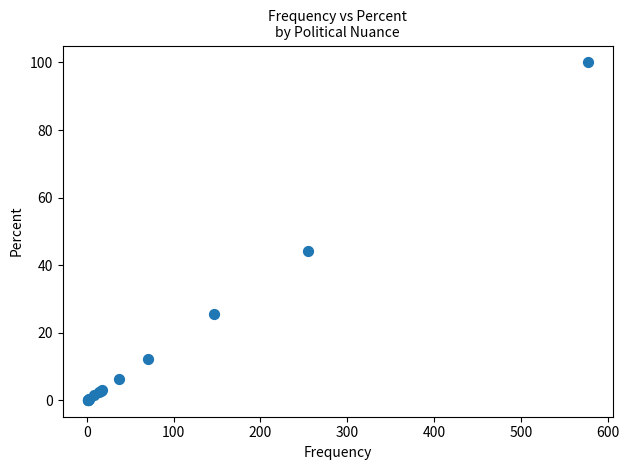

What Y value in the scatter plot is closest to 50?

44.2